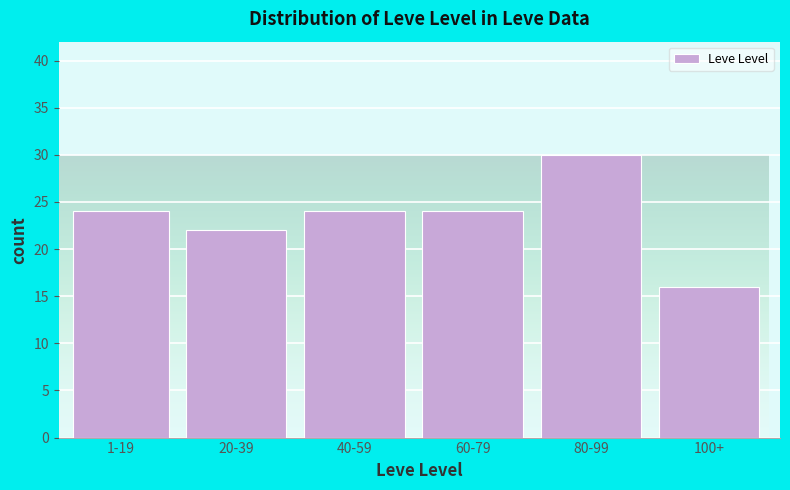

Reading right to left, what are all the values shown in this chart?

100+=16	80-99=30	60-79=24	40-59=24	20-39=22	1-19=24